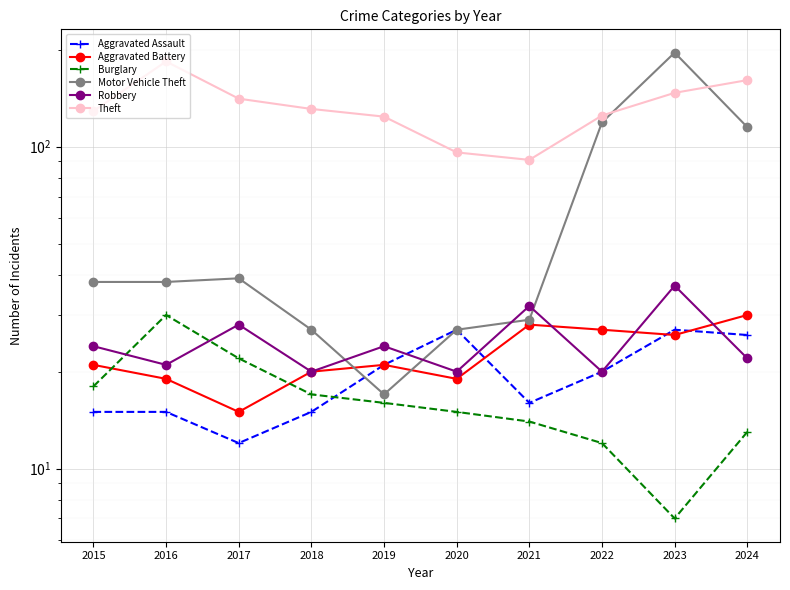

What is the total value across all series at 2020?

204